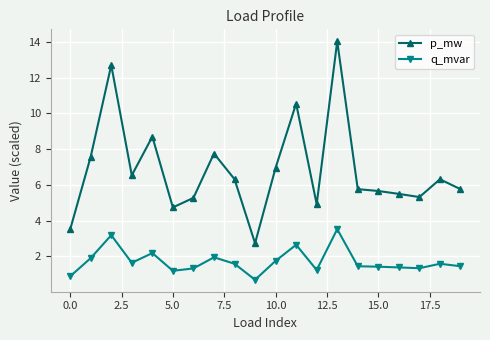

What is the maximum value shown in the chart?

14.0